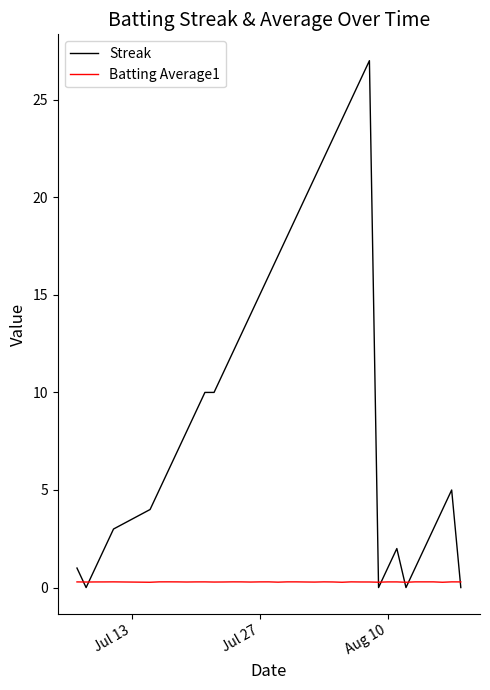

List the series in order of their overall mean, highest first.

Streak, Batting Average1